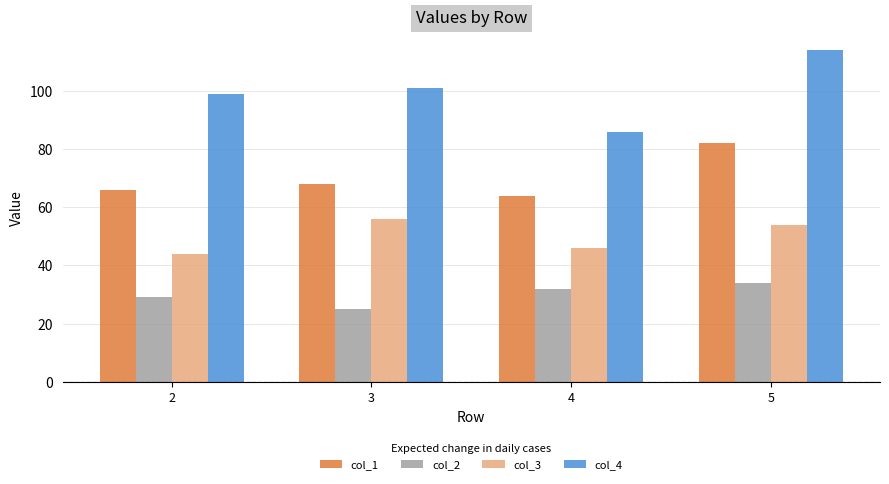

Where is col_2 nearest to the value 29?

2